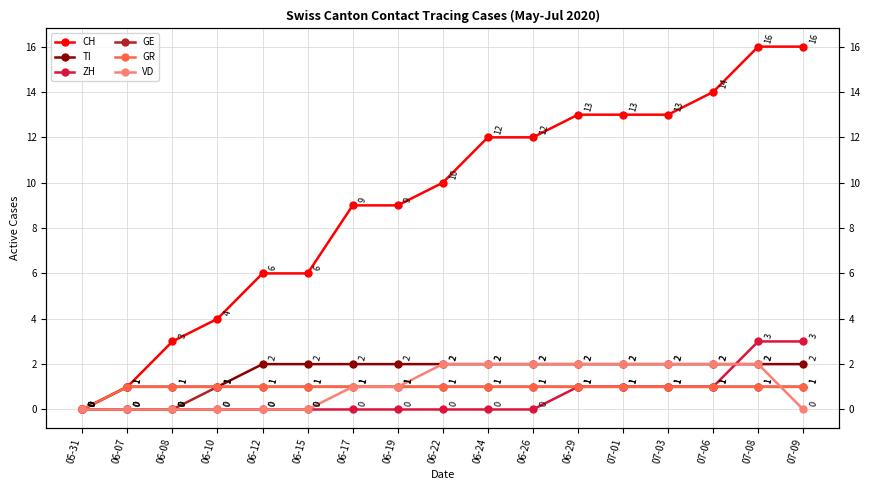

How many data points in CH are less than 10?

8